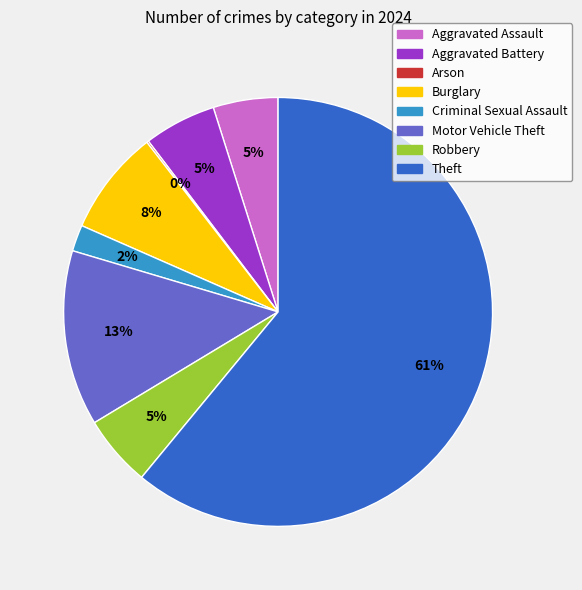

Between Aggravated Assault and Theft, which is larger?

Theft